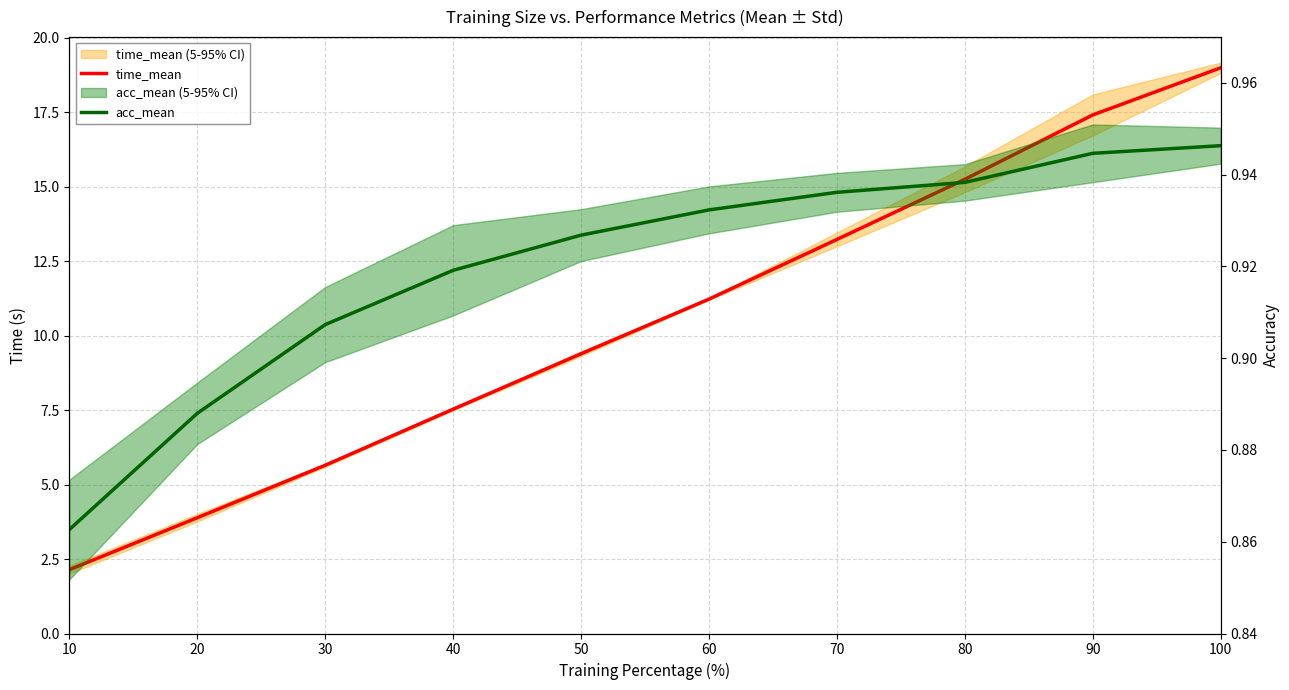

Reading left to right, extract all data points from this chart.

time_mean: 10=2.1	20=3.9	30=5.6	40=7.5	50=9.4	60=11.2	70=13.2	80=15.2	90=17.4	100=19.0
acc_mean: 10=0.9	20=0.9	30=0.9	40=0.9	50=0.9	60=0.9	70=0.9	80=0.9	90=0.9	100=0.9